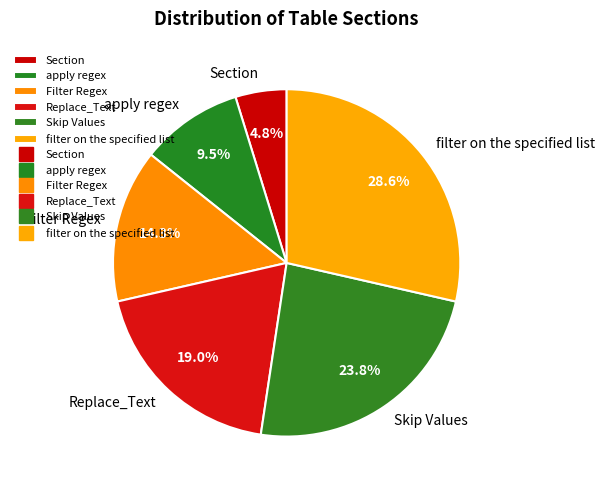

The Section slice represents 5% of the pie. True or false?

True